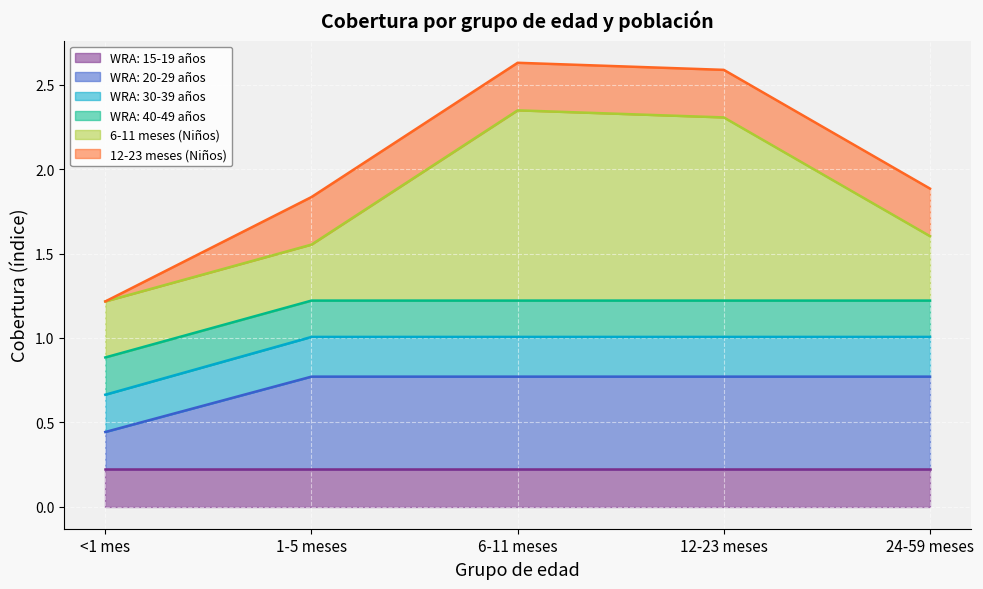

What is the total value across all series at <1 mes?

1.2